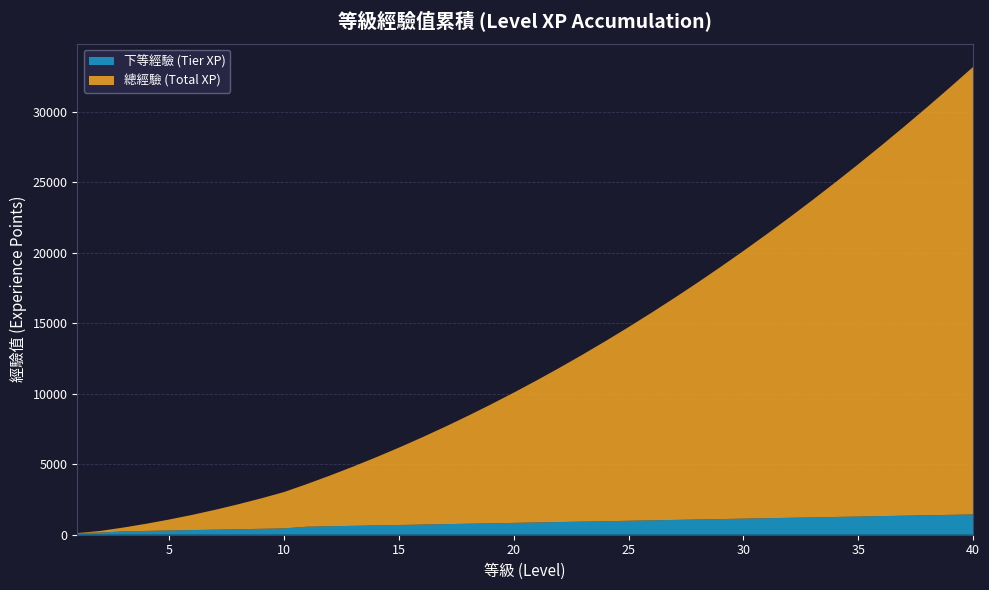

Reading left to right, extract all data points from this chart.

下等經驗 (Tier XP): 120	150	240	270	300	330	360	390	420	450	570	600	630	660	690	720	750	780	810	840	870	900	930	960	990	1020	1050	1080	1110	1140	1170	1200	1230	1260	1290	1320	1350	1380	1410	1440
總經驗 (Total XP): 0	120	270	510	780	1080	1410	1770	2160	2580	3030	3600	4200	4830	5490	6180	6900	7650	8430	9240	10080	10950	11850	12780	13740	14730	15750	16800	17880	18990	20130	21300	22500	23730	24990	26280	27600	28950	30330	31740